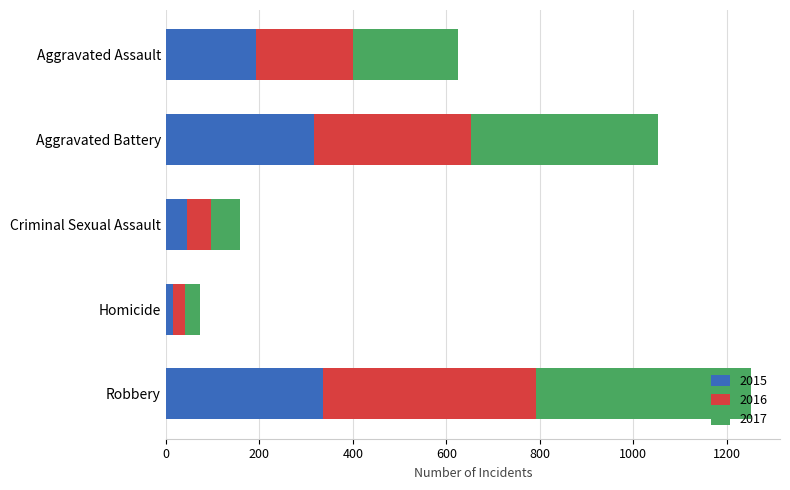

At which label is 2015 closest to 176?

Aggravated Assault